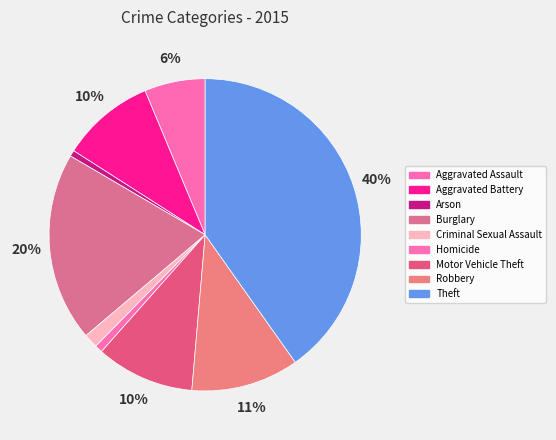

Combined, what portion of the pie is Criminal Sexual Assault and Aggravated Battery?

11.1%